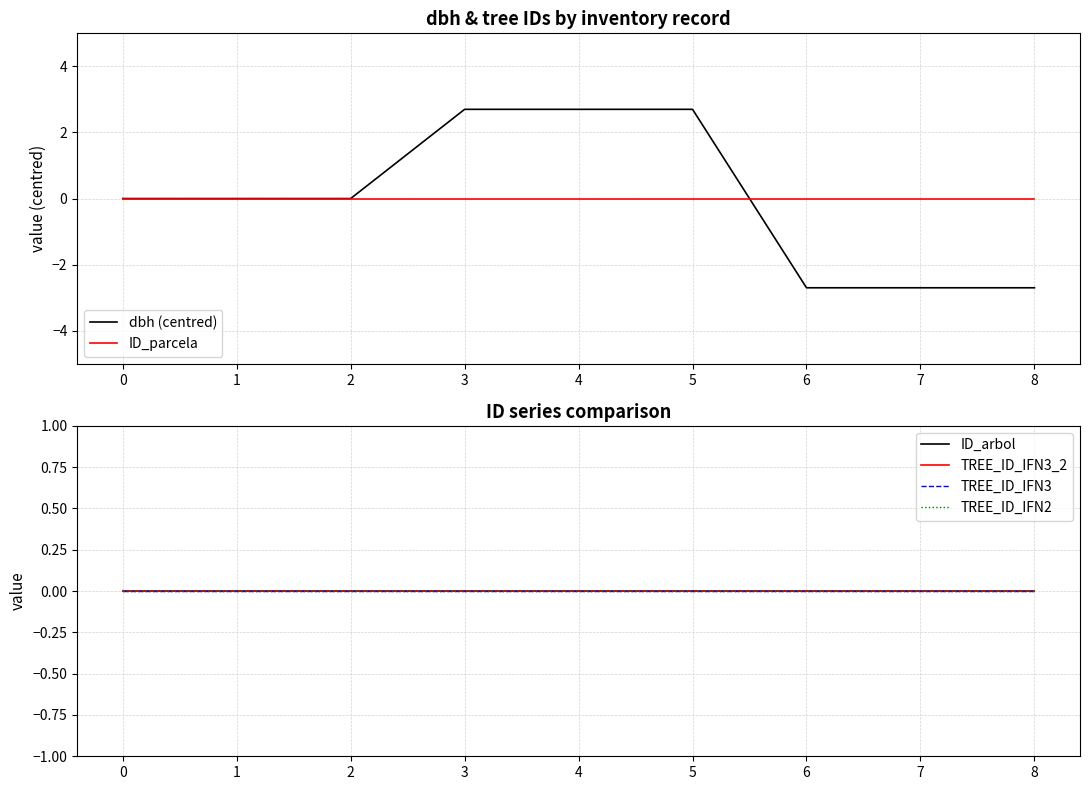

Which series changed the most between 5 and 7?

dbh (centred)